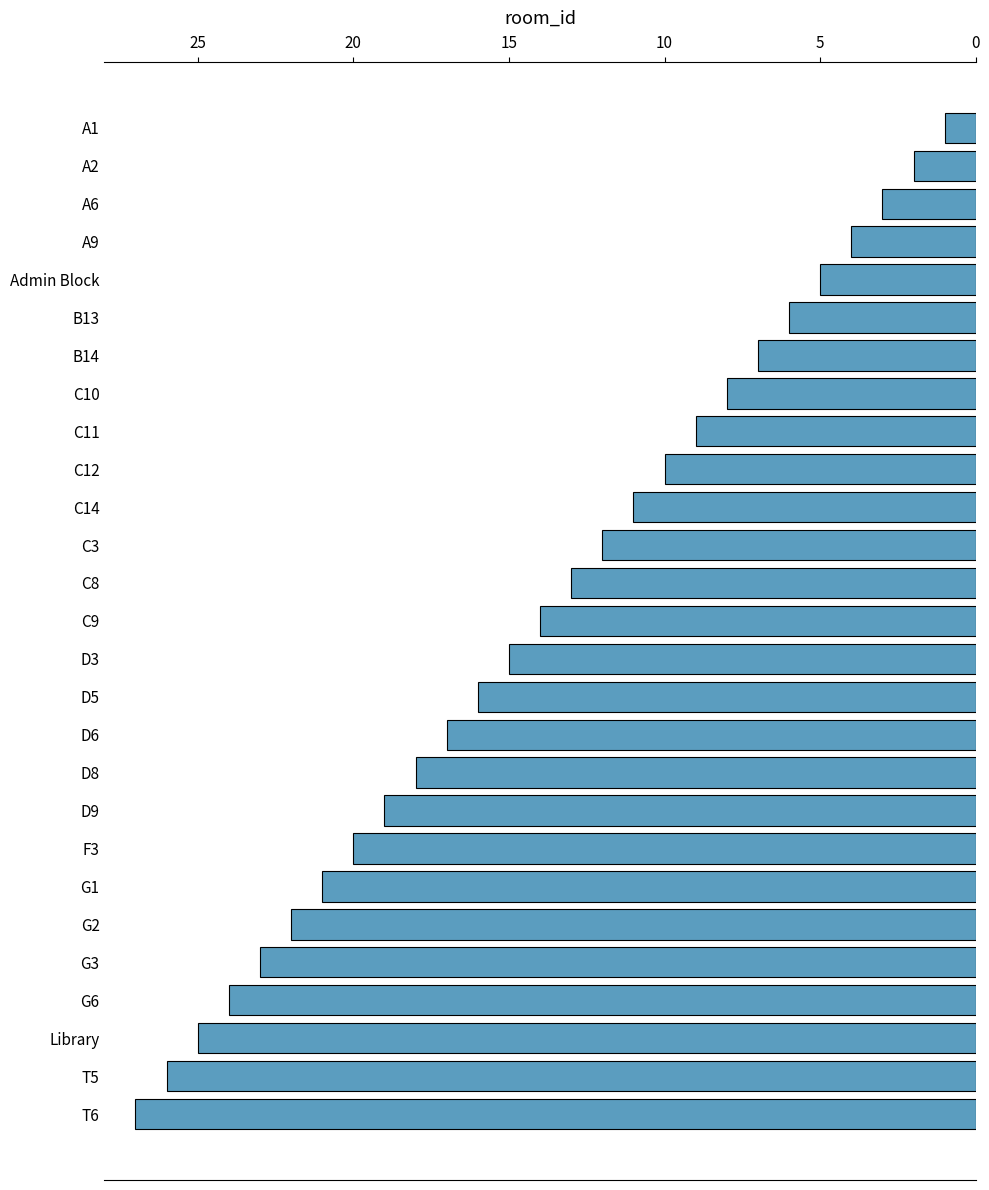

Which label corresponds to the smallest value in the chart?

A1